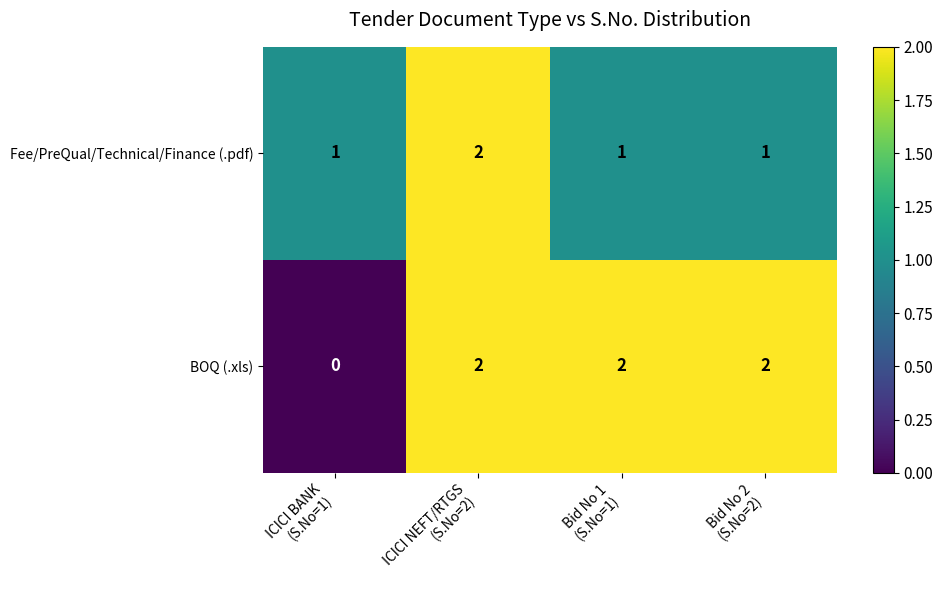

Which series has the largest range (max minus min)?

BOQ (.xls)